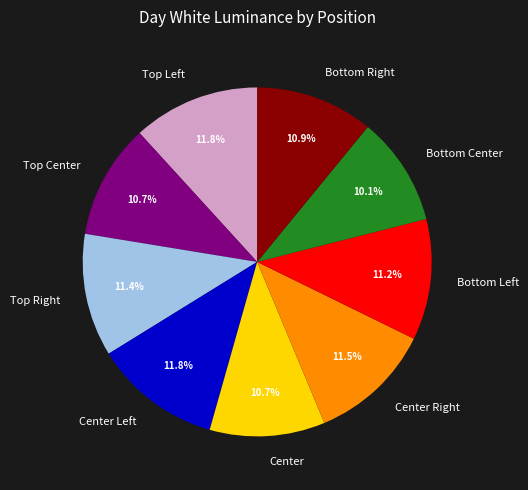

To the nearest percent, what is the difference between the largest and smallest slice percentages?

2%